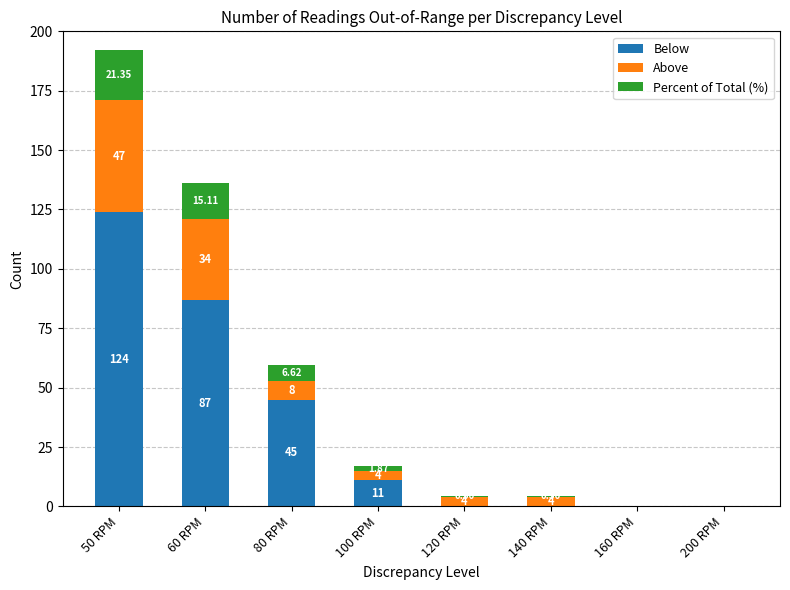

How many categories are shown in the chart?

8